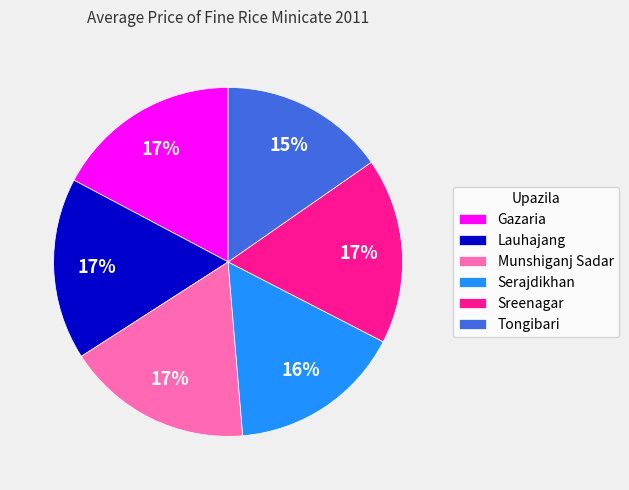

Does Munshiganj Sadar represent more than half of the total?

No